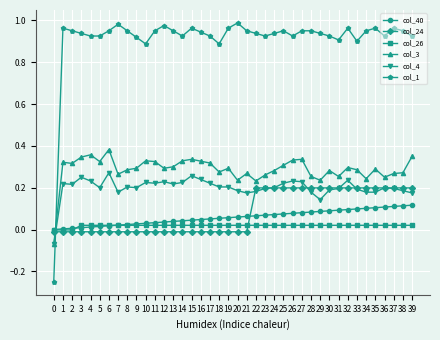

Is it true that col_24 equals -0.0 at 1?

True